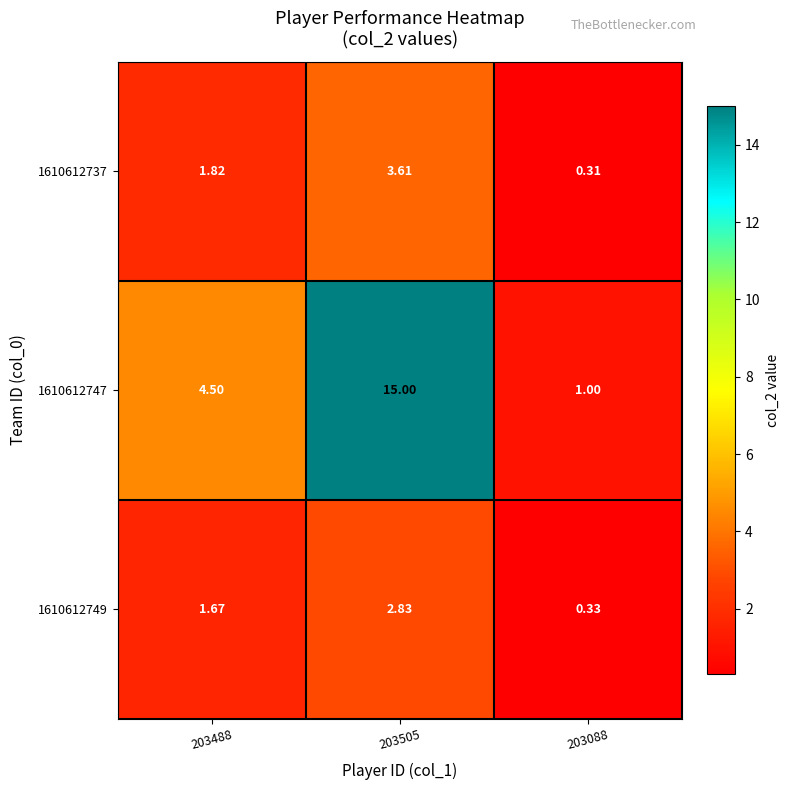

Is the value of 1610612737 at 203488 greater than the value of 1610612747 at 203505?

No